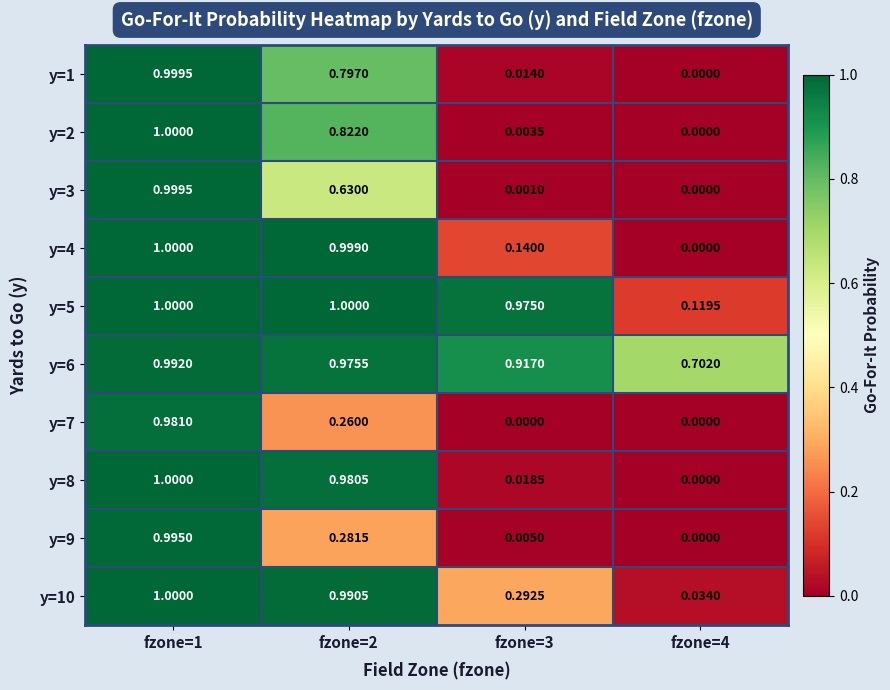

What is the total value across all series at fzone=2?

7.7